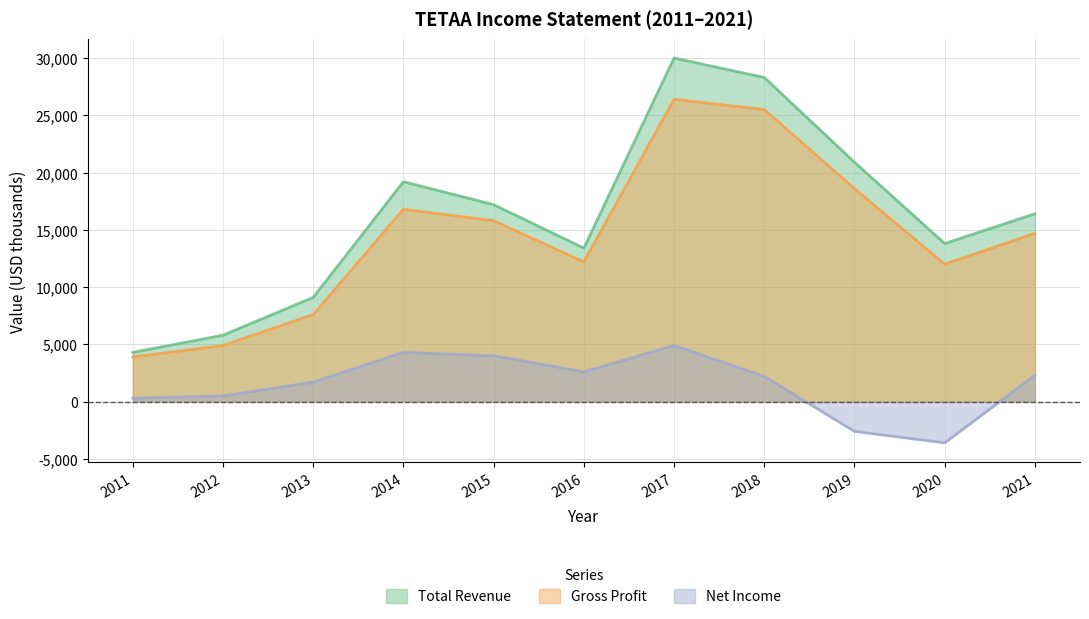

How many lines are shown in the chart?

3